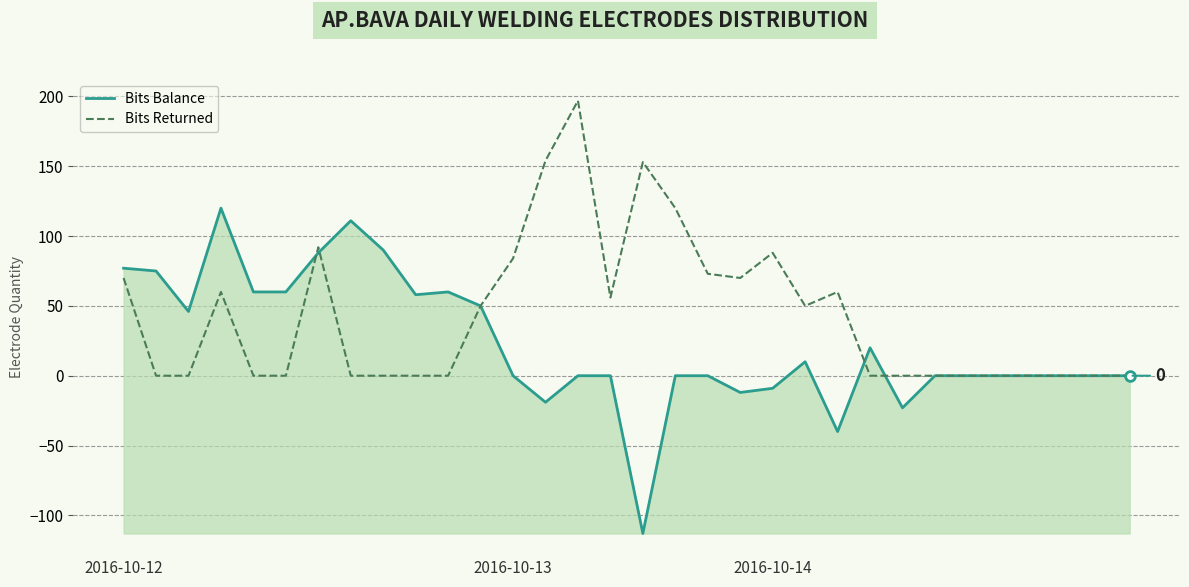

How many lines are shown in the chart?

2